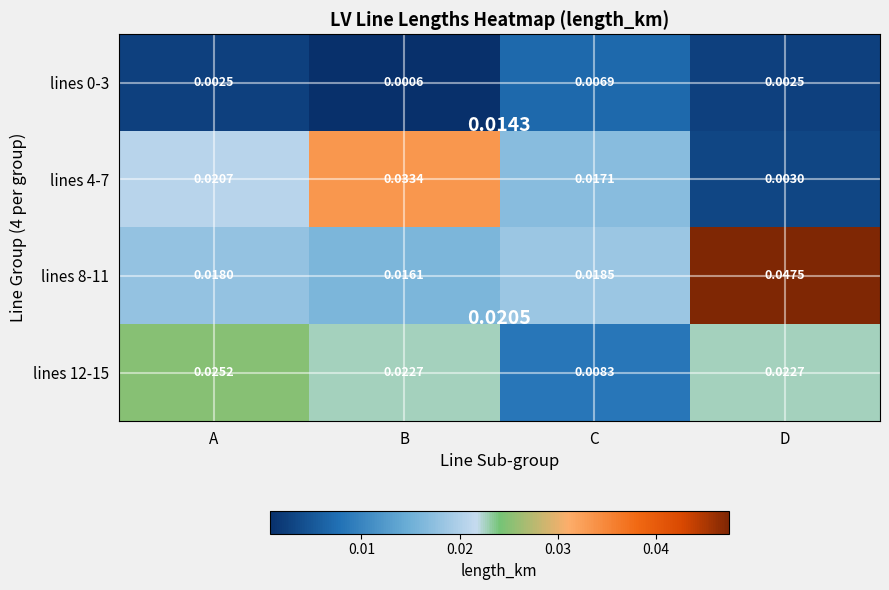

What is the total value across all series at D?

0.1